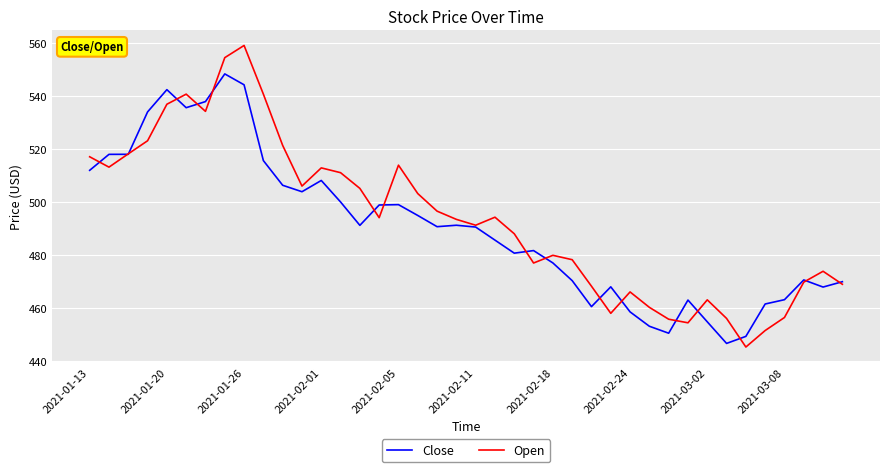

What is the sum of all Close values?

19613.2